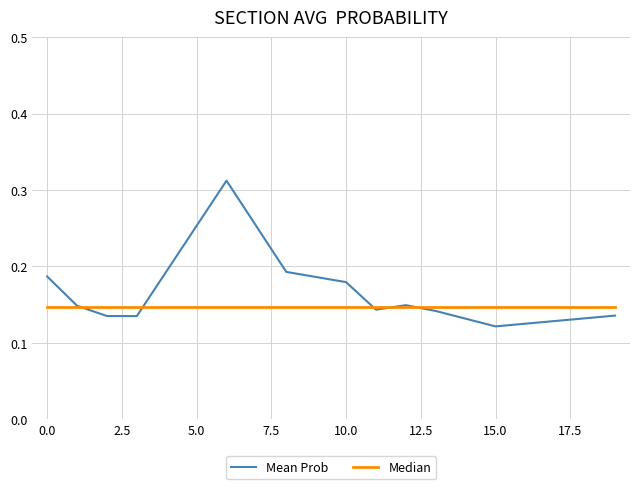

True or false: Mean Prob and Median intersect in this chart.

True